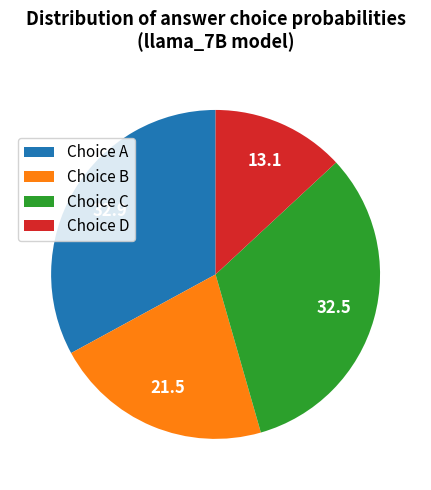

The Choice B slice represents 14% of the pie. True or false?

False